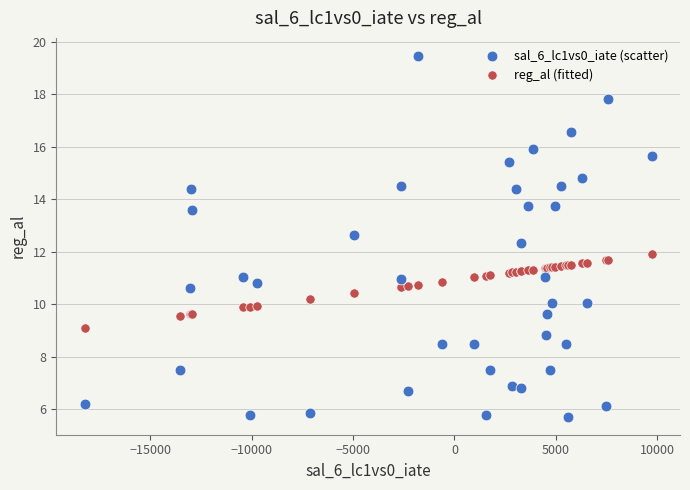

Which series contains the lowest Y value?

sal_6_lc1vs0_iate (scatter)